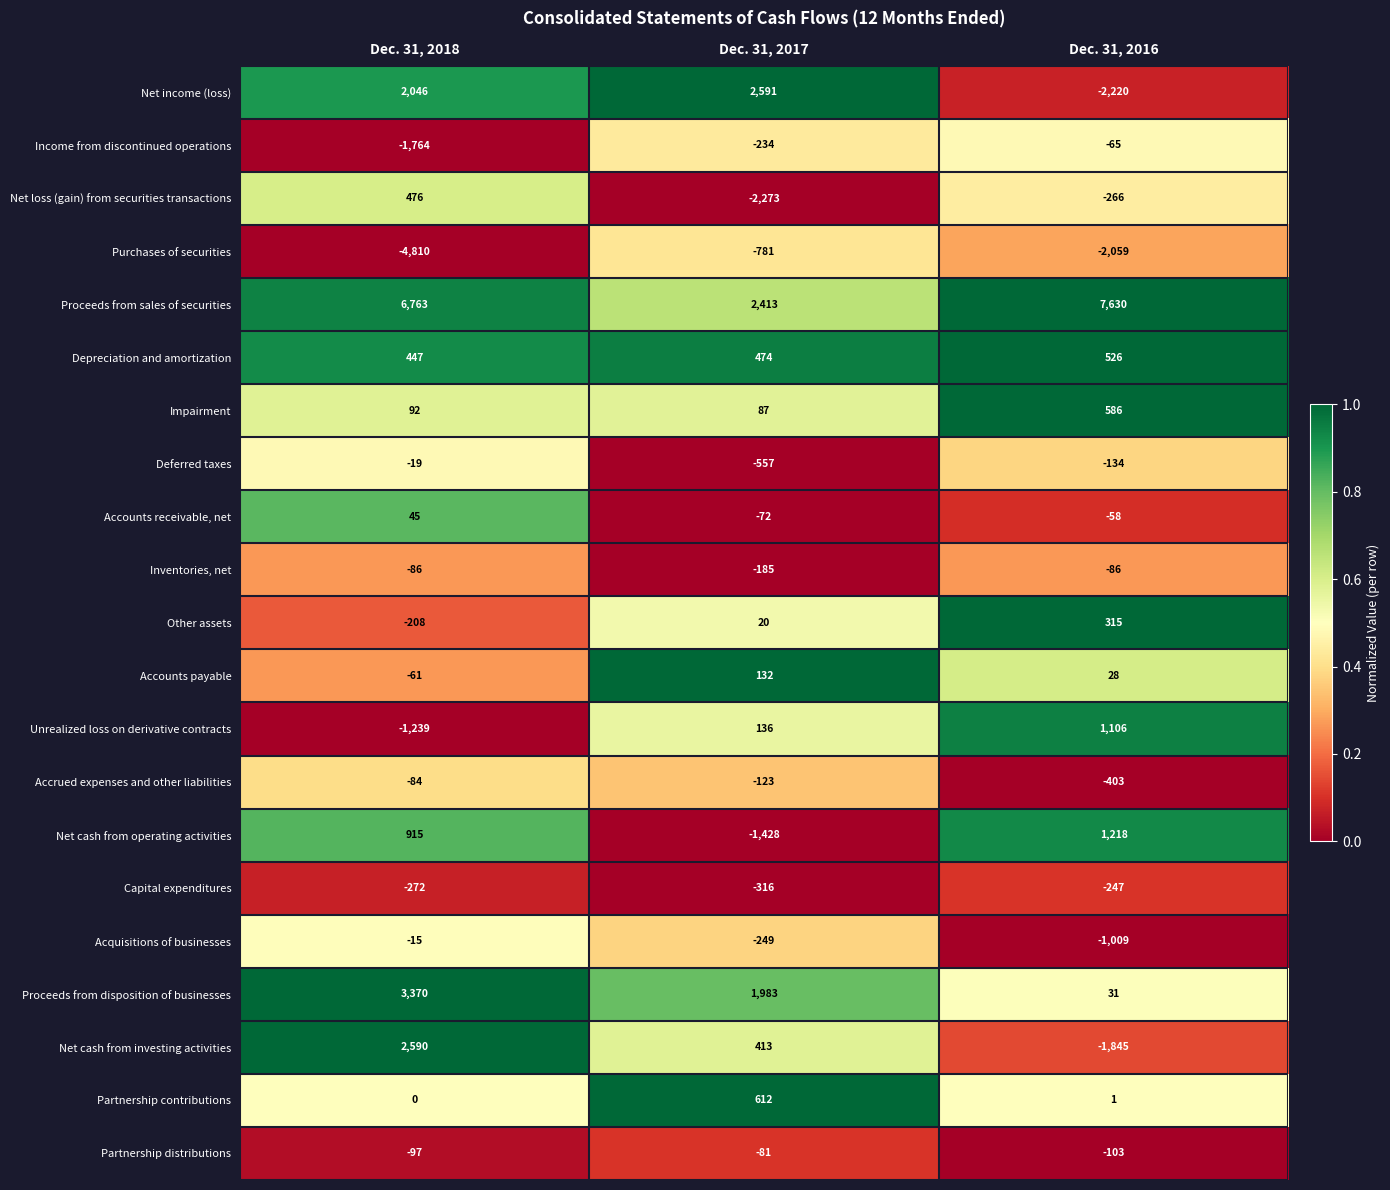

At Dec. 31, 2018, list the series in order from largest to smallest.

Proceeds from sales of securities, Proceeds from disposition of businesses, Net cash from investing activities, Net income (loss), Net cash from operating activities, Net loss (gain) from securities transactions, Depreciation and amortization, Impairment, Accounts receivable, net, Partnership contributions, Acquisitions of businesses, Deferred taxes, Accounts payable, Accrued expenses and other liabilities, Inventories, net, Partnership distributions, Other assets, Capital expenditures, Unrealized loss on derivative contracts, Income from discontinued operations, Purchases of securities